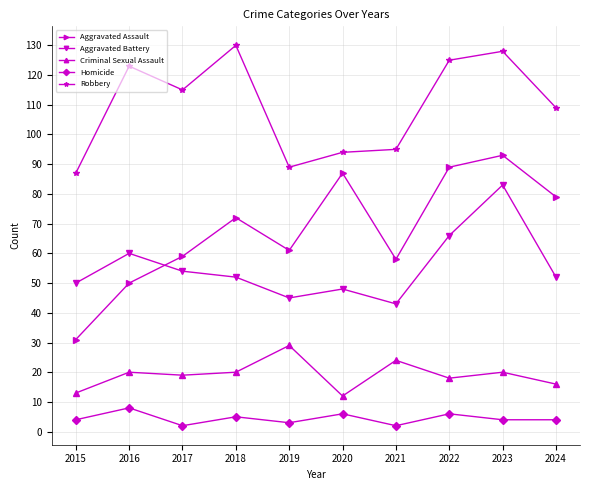

At which label is Robbery closest to 108?

2024